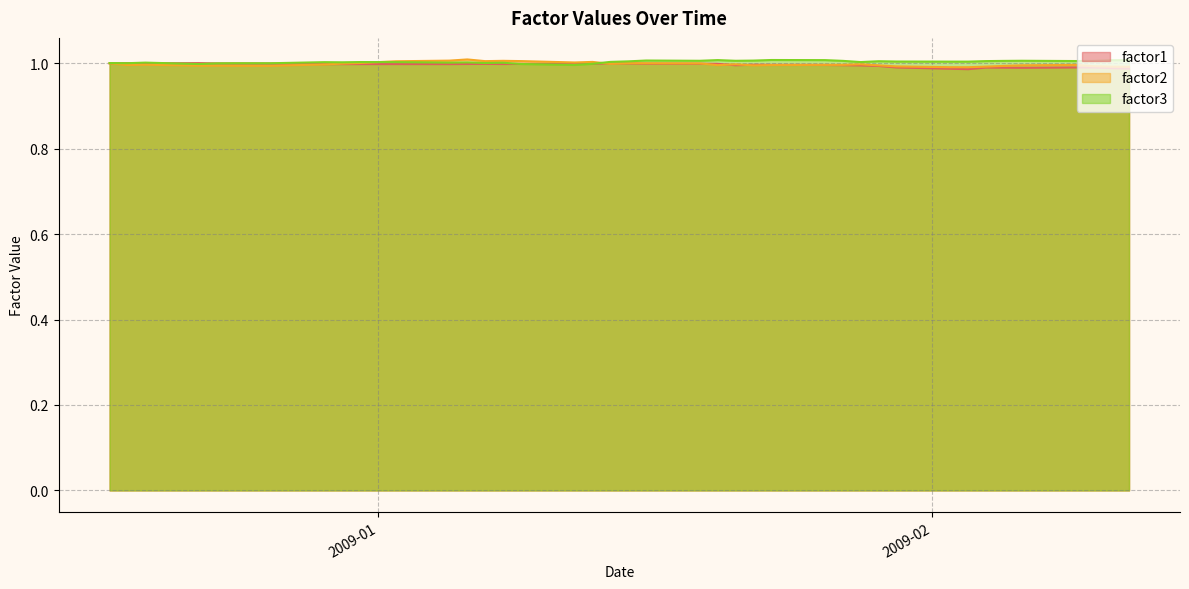

Reading left to right, what are all the values shown in this chart?

factor1: 1.0	1.0	1.0	1.0	1.0	1.0	1.0	1.0	1.0	1.0	1.0	1.0	1.0	1.0	1.0	1.0	1.0	1.0	1.0	1.0	1.0	1.0	1.0	1.0	1.0	1.0	1.0	1.0	1.0	1.0	1.0	1.0	1.0	1.0	1.0	1.0	1.0	1.0	1.0	1.0
factor2: 1.0	1.0	1.0	1.0	1.0	1.0	1.0	1.0	1.0	1.0	1.0	1.0	1.0	1.0	1.0	1.0	1.0	1.0	1.0	1.0	1.0	1.0	1.0	1.0	1.0	1.0	1.0	1.0	1.0	1.0	1.0	1.0	1.0	1.0	1.0	1.0	1.0	1.0	1.0	1.0
factor3: 1.0	1.0	1.0	1.0	1.0	1.0	1.0	1.0	1.0	1.0	1.0	1.0	1.0	1.0	1.0	1.0	1.0	1.0	1.0	1.0	1.0	1.0	1.0	1.0	1.0	1.0	1.0	1.0	1.0	1.0	1.0	1.0	1.0	1.0	1.0	1.0	1.0	1.0	1.0	1.0